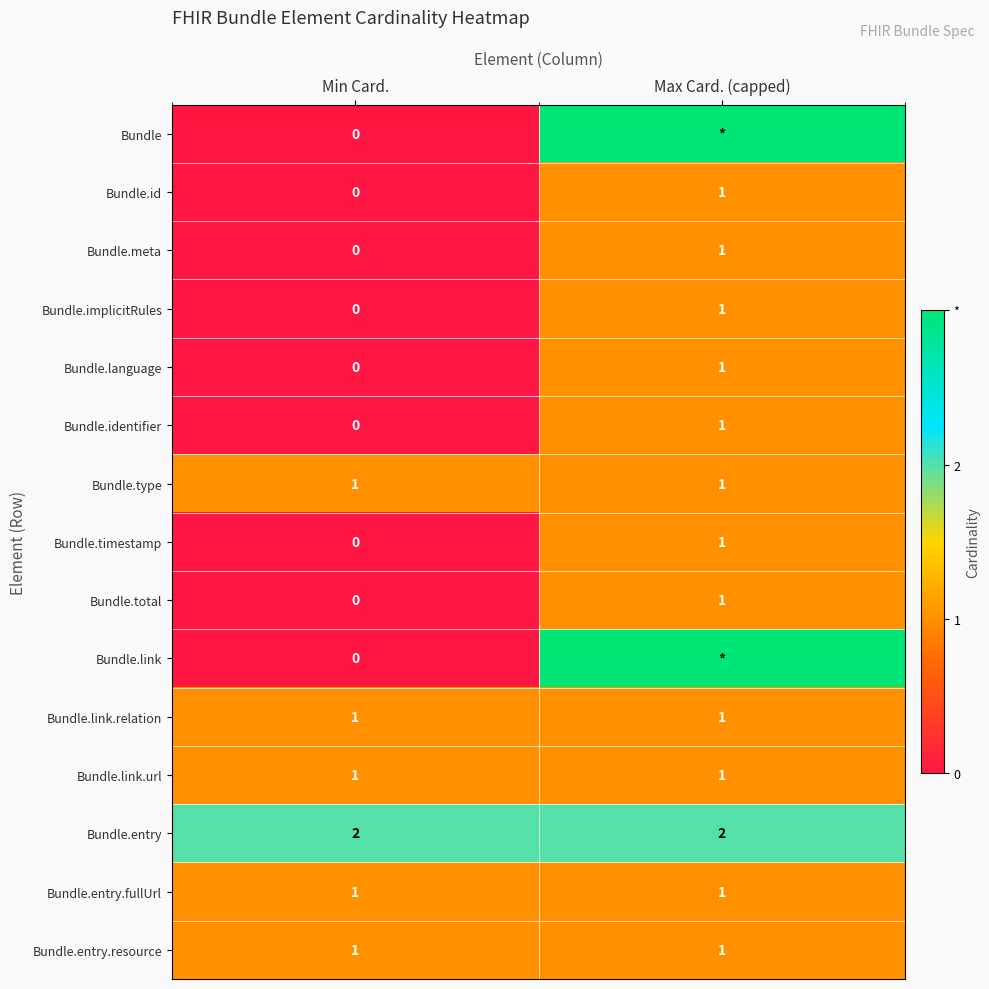

Is the value of Bundle.identifier at Min Card. greater than the value of Bundle.link.url at Min Card.?

No